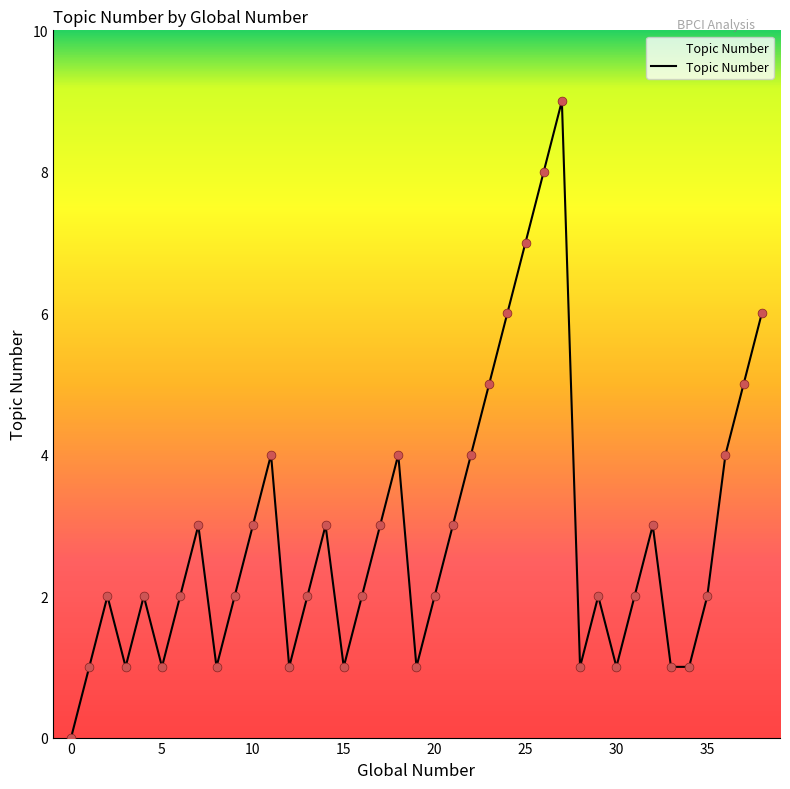

What is the maximum value shown in the chart?

9